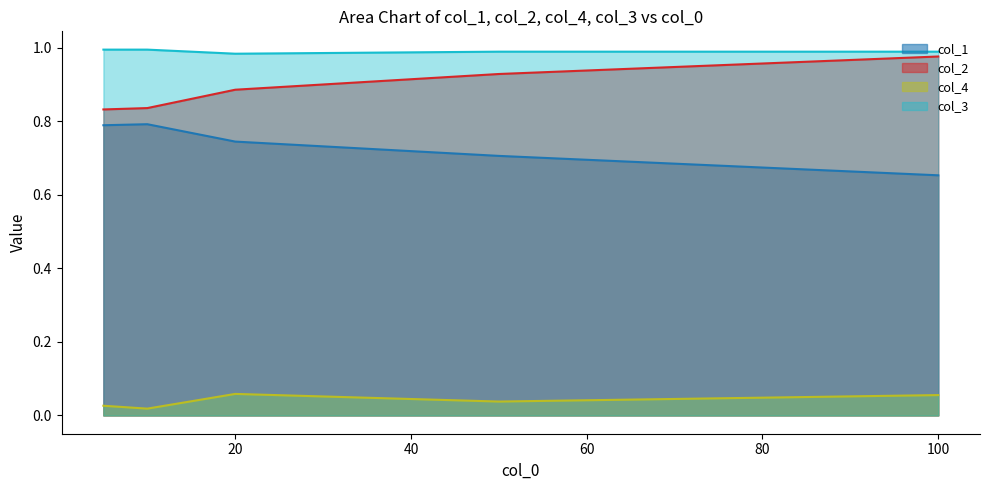

True or false: col_3 and col_2 intersect in this chart.

False